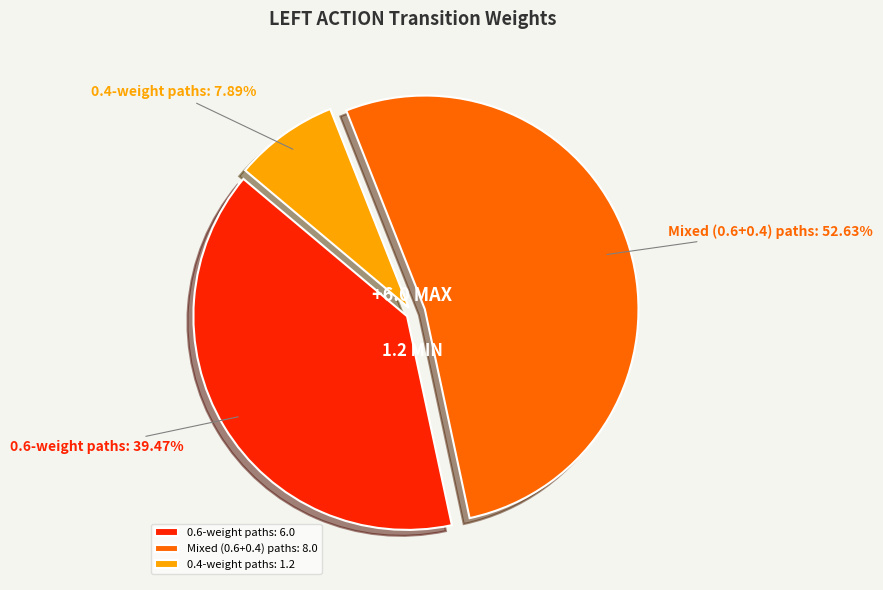

Is the sum of 0.4-weight paths and Mixed (0.6+0.4) paths greater than half?

Yes